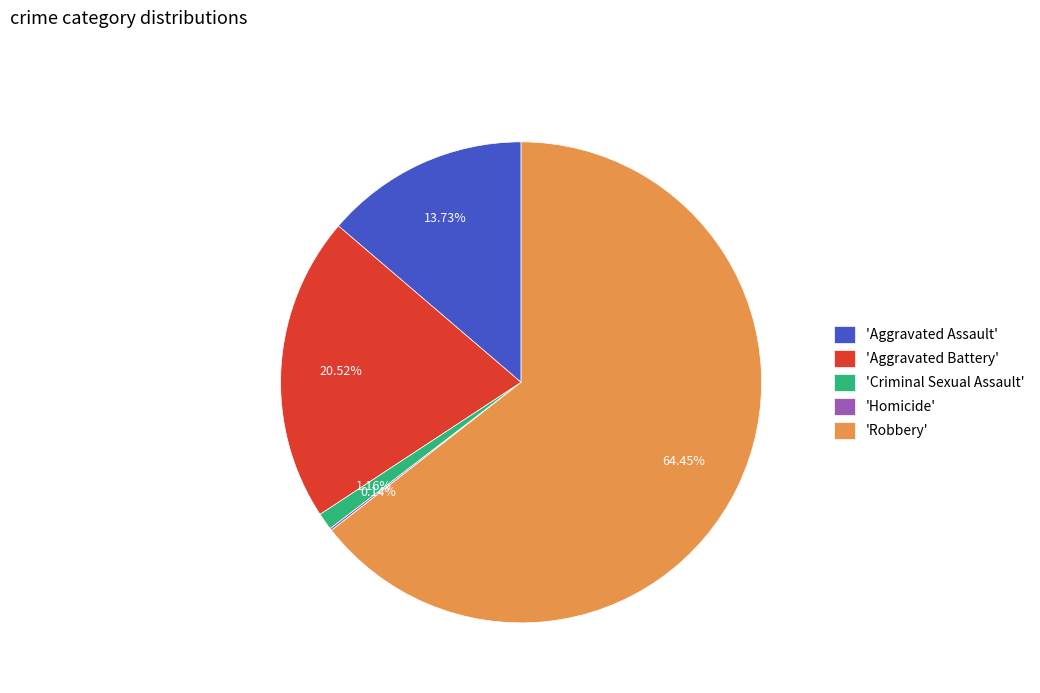

Combined, do 'Criminal Sexual Assault' and 'Aggravated Assault' account for over 50%?

No